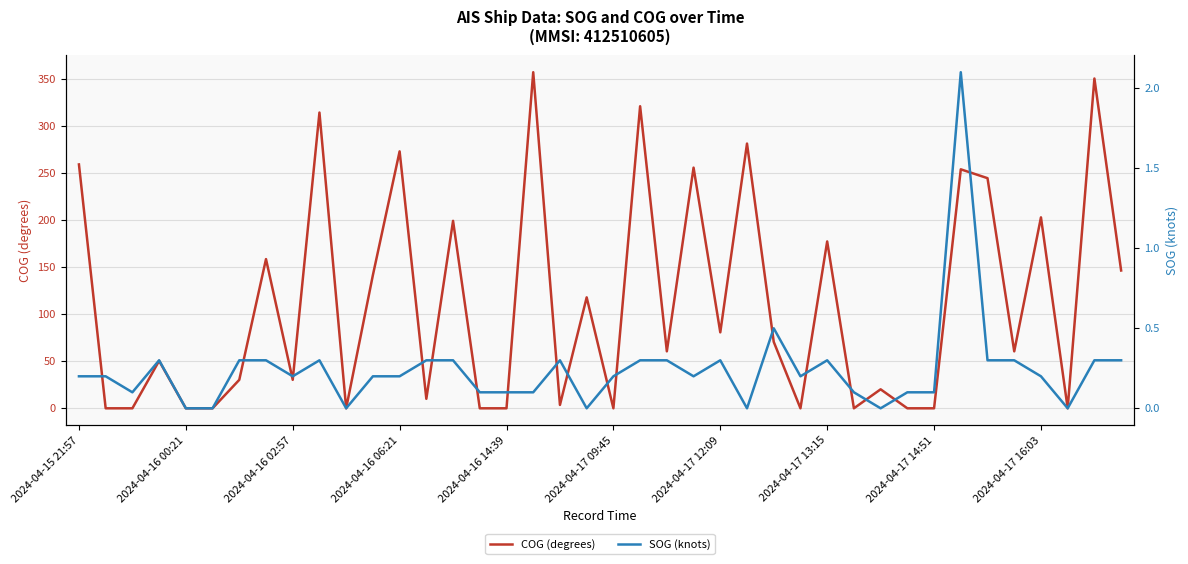

Is it true that COG (degrees) equals 177.5 at 2024-04-17 13:15?

True